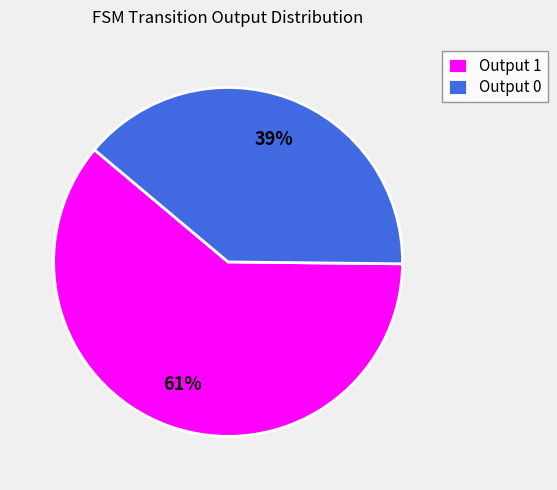

Between Output 0 and Output 1, which is larger?

Output 1